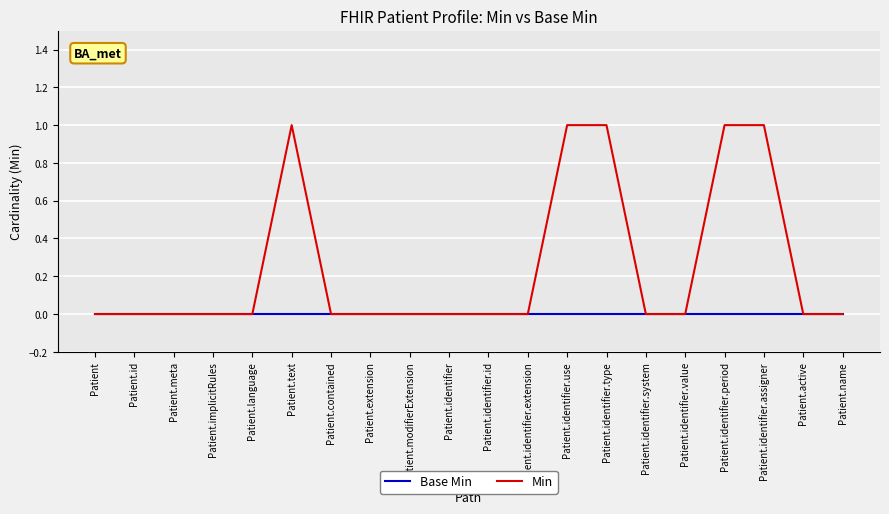

Which series has the largest total across all categories?

Min